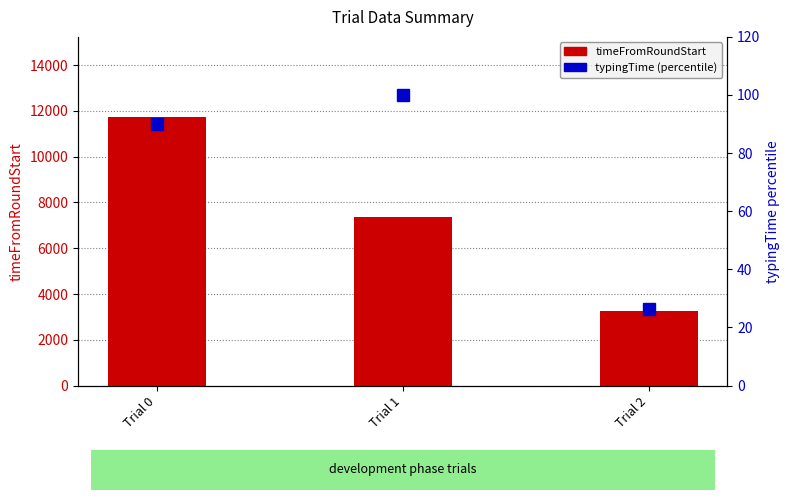

At Trial 0, list the series in order from largest to smallest.

timeFromRoundStart, typingTime (percentile)